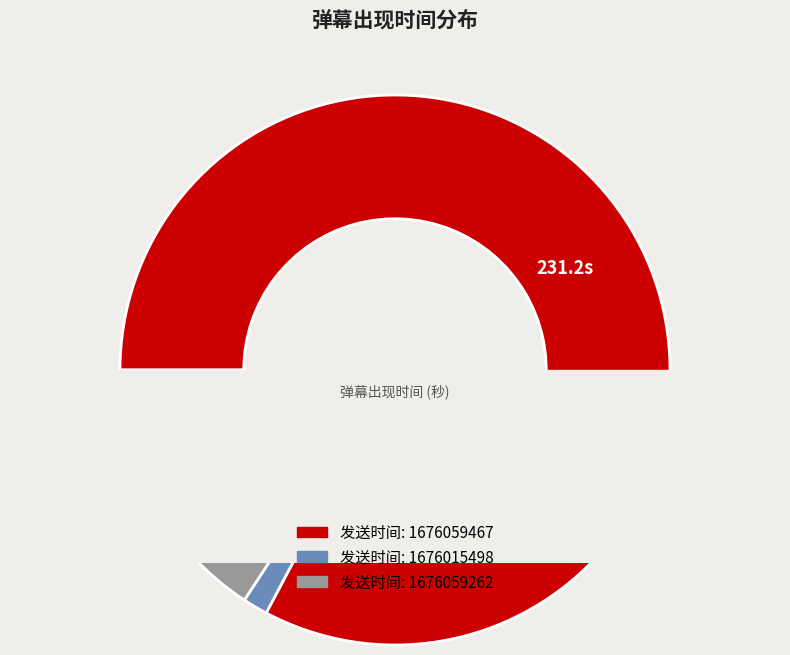

Which slice is the smallest?

1676015498